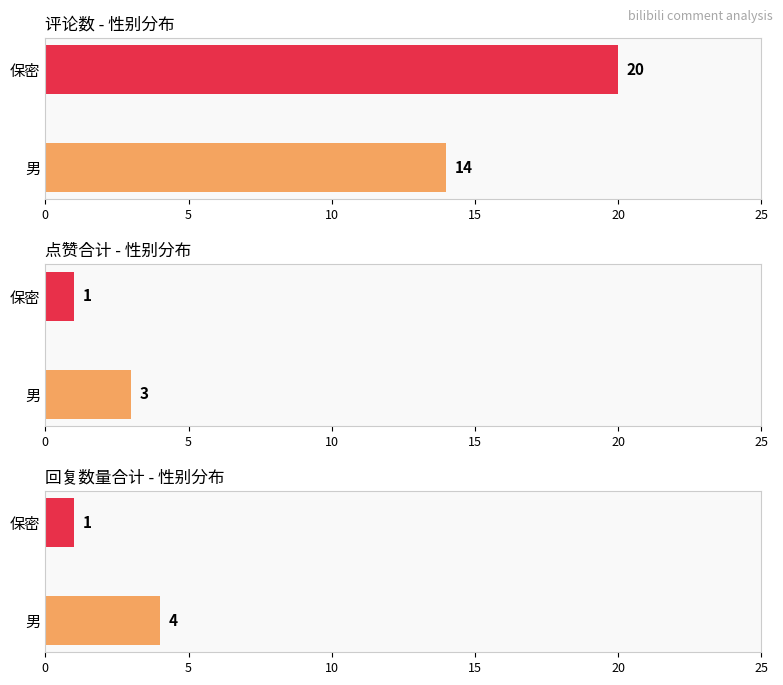

What are all the series names shown in the legend?

点赞, 回复数量